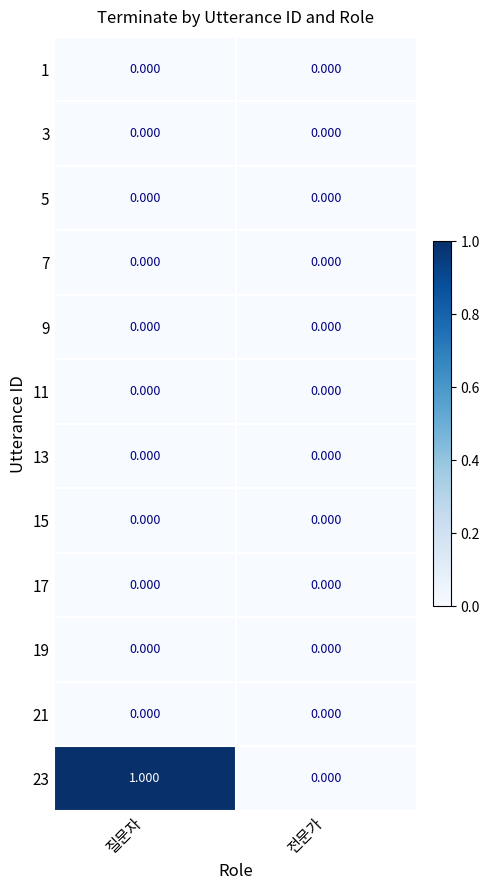

Reading right to left, list all the values displayed in this chart.

1: 전문가=0	질문자=0
3: 전문가=0	질문자=0
5: 전문가=0	질문자=0
7: 전문가=0	질문자=0
9: 전문가=0	질문자=0
11: 전문가=0	질문자=0
13: 전문가=0	질문자=0
15: 전문가=0	질문자=0
17: 전문가=0	질문자=0
19: 전문가=0	질문자=0
21: 전문가=0	질문자=0
23: 전문가=0	질문자=1